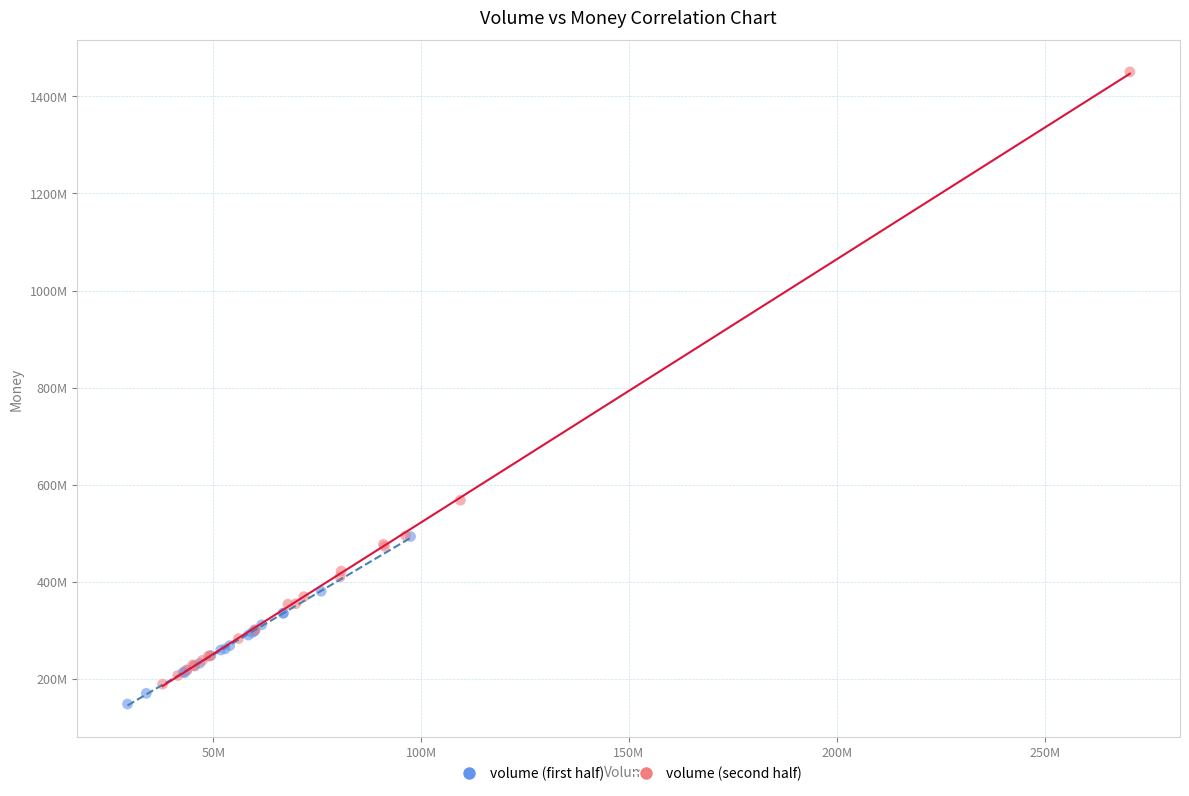

What are all the series names shown in the legend?

volume (first half), volume (second half)